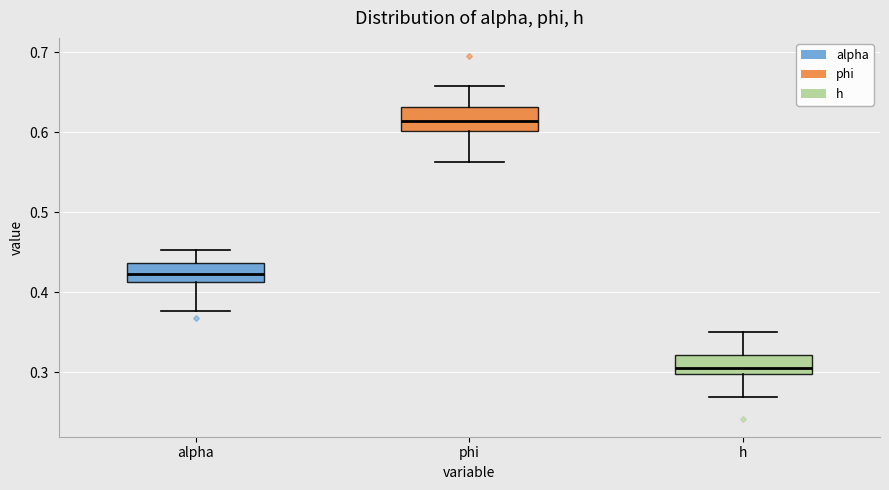

Reading left to right, transcribe this box plot: for each box, give where its median line is, the range the box spans, and where its two whiskers end, as read against the y-axis. The values are not printed on the chart, so give them approximately, as read against the axis.

alpha: median 0.42, box 0.41 to 0.44, whiskers 0.38 to 0.45
phi: median 0.61, box 0.60 to 0.63, whiskers 0.56 to 0.66
h: median 0.31, box 0.30 to 0.32, whiskers 0.27 to 0.35